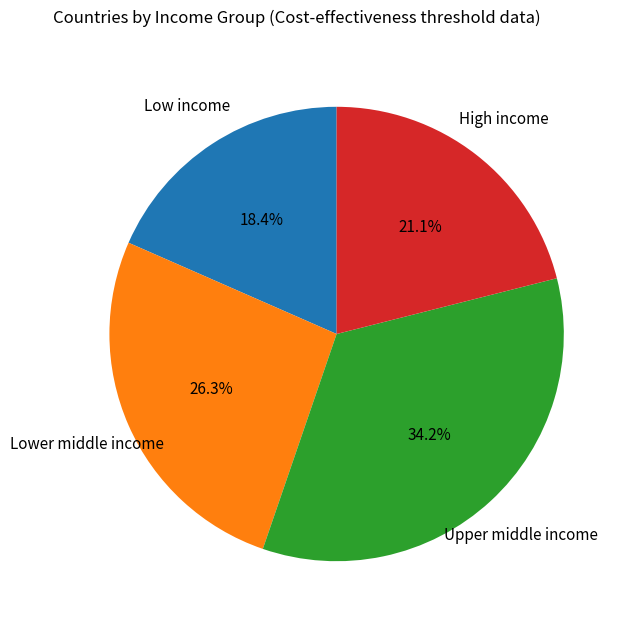

Which slice is the smallest?

Low income